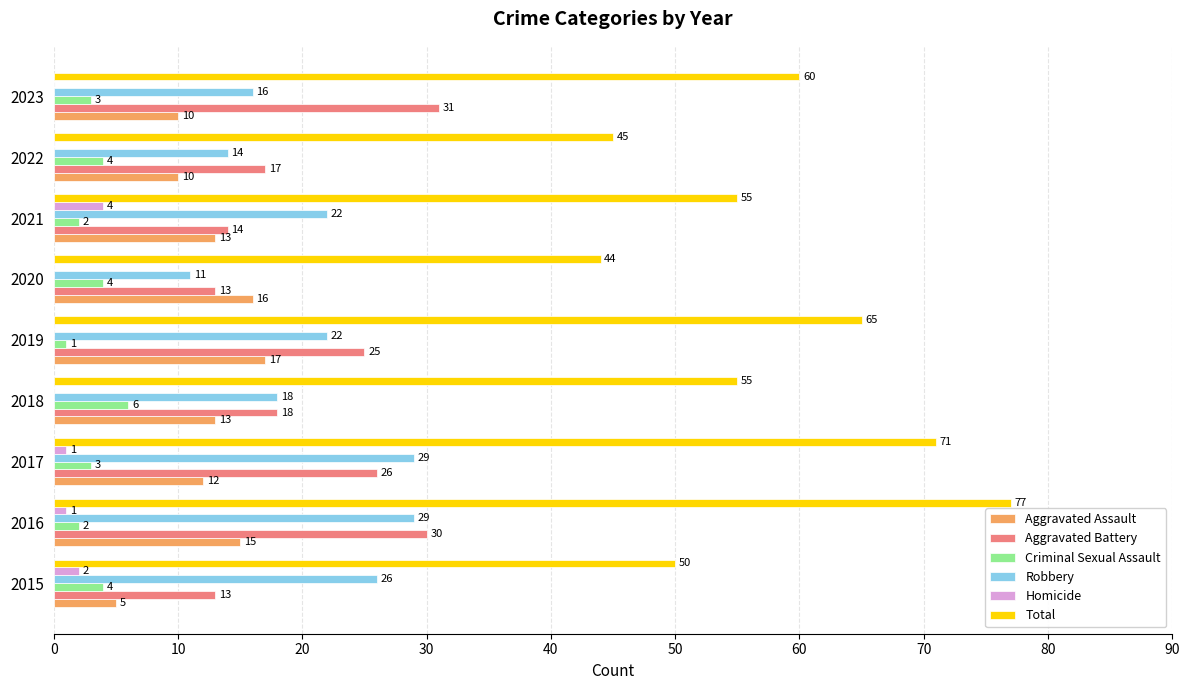

Is it true that Aggravated Battery equals 36 at 2019?

False